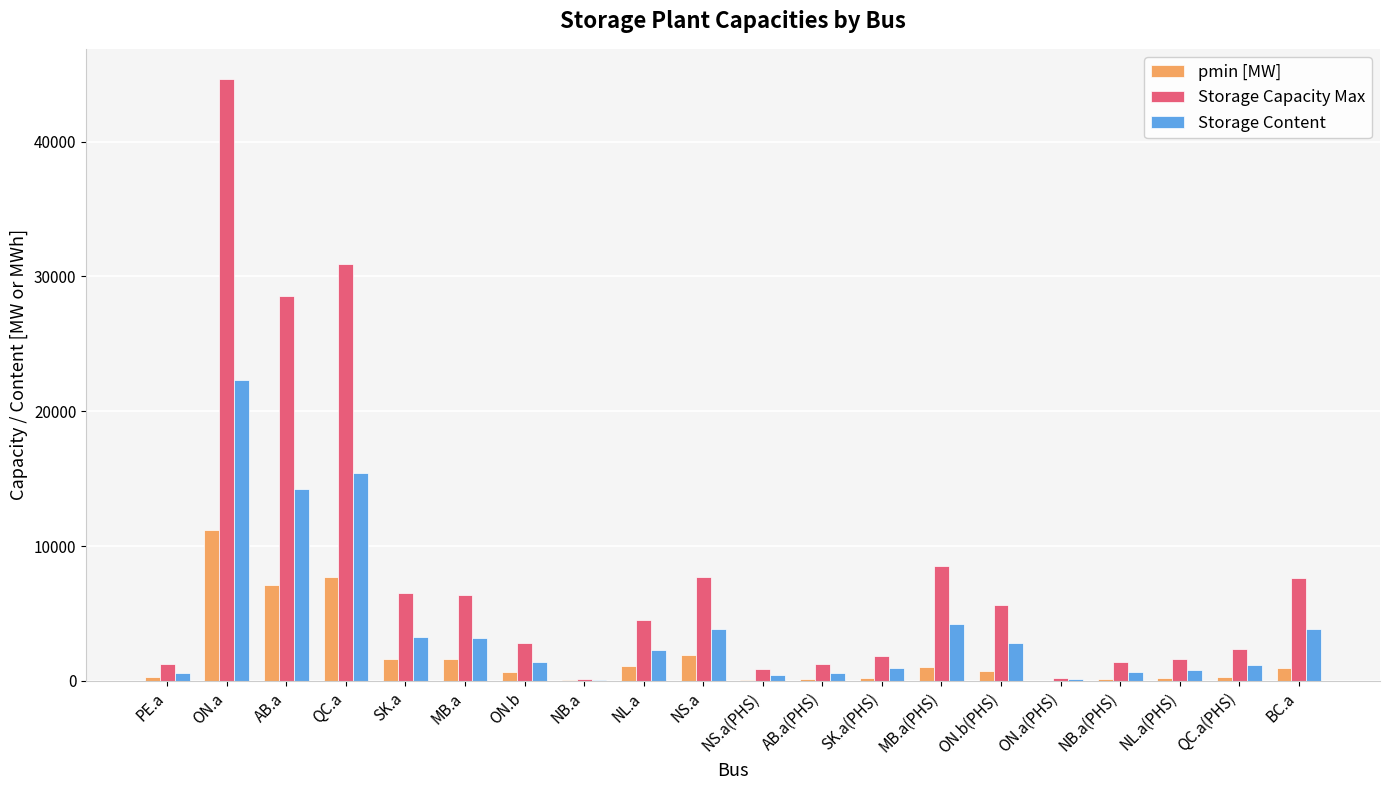

What is the difference between the Storage Capacity Max values at MB.a and PE.a?

5171.4